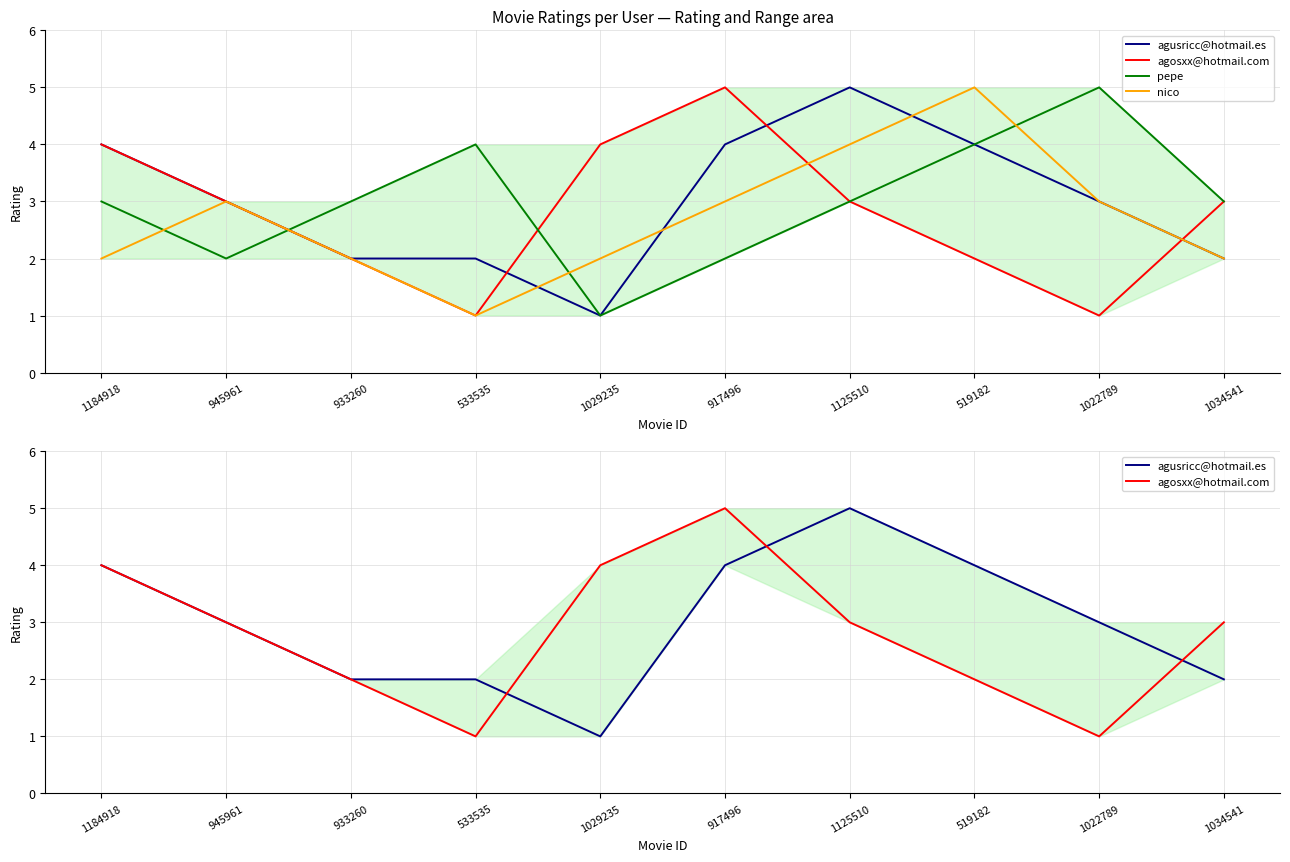

What is the sum of all pepe values?

30